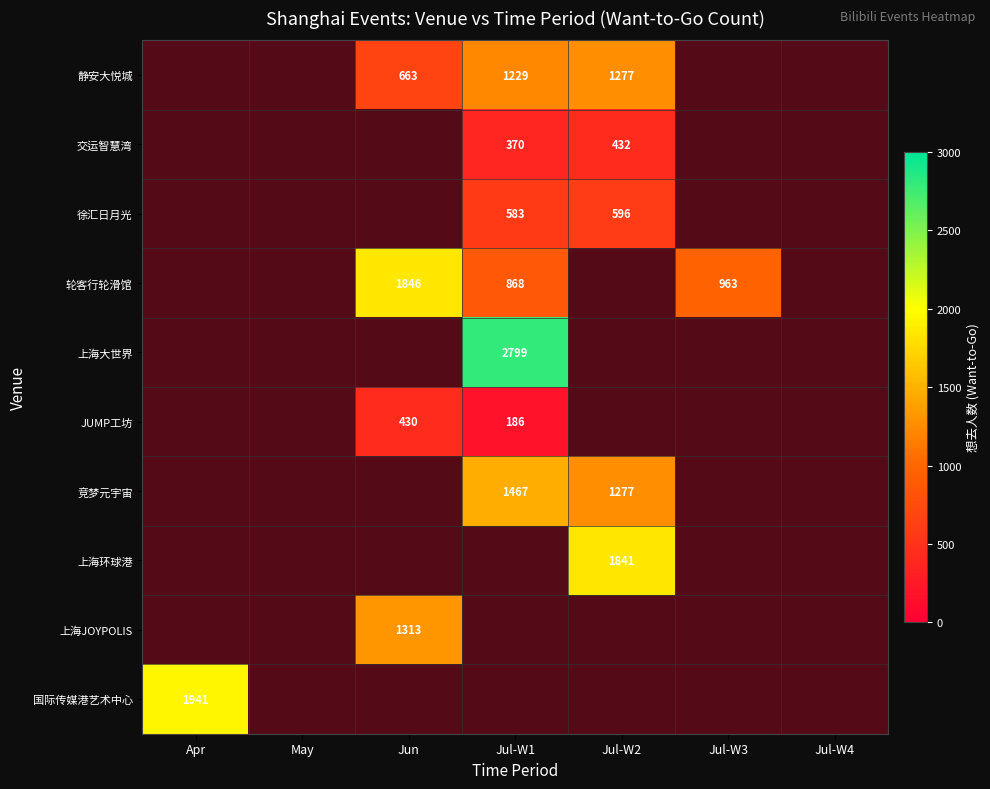

How many positive values does the 静安大悦城 series have?

3